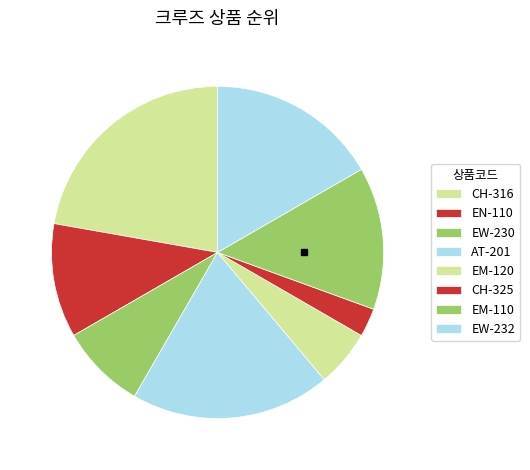

What is the change in value from CH-316 to EN-110?

-4